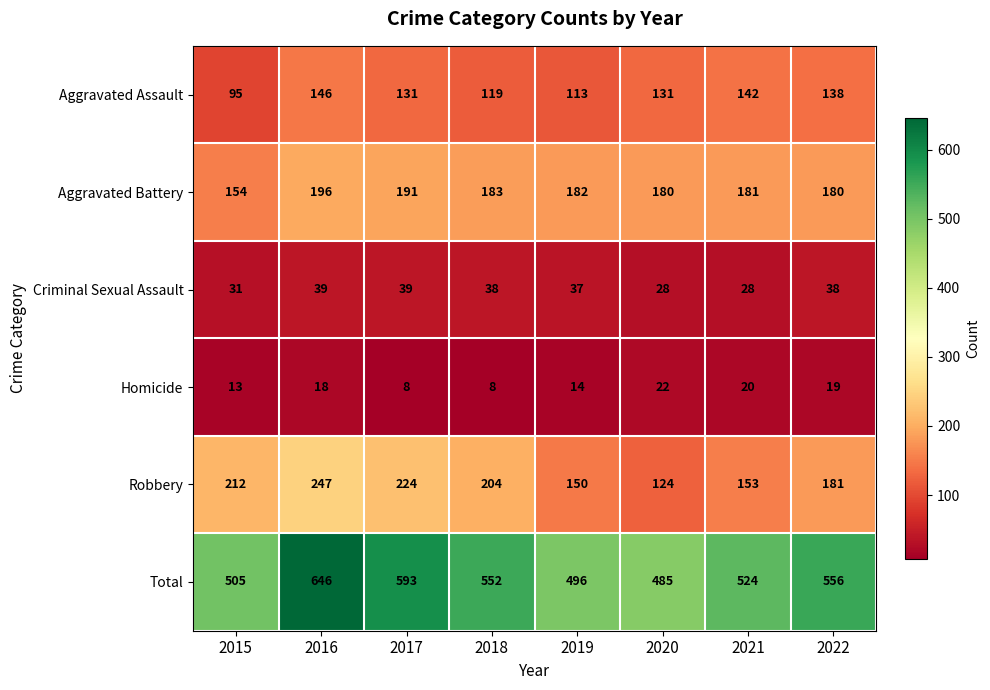

Which series has the largest total across all categories?

Total